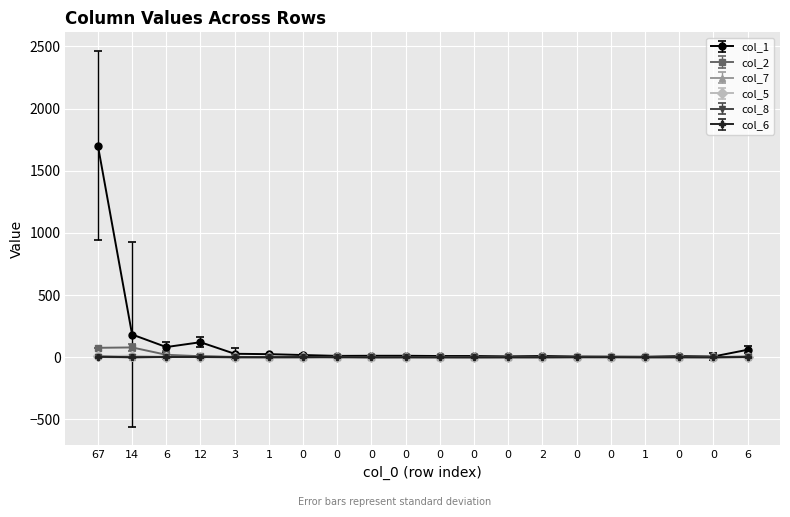

Reading left to right, extract all data points from this chart.

col_1: 67=1702	14=183	6=82	12=121	3=28	1=25	0=18	0=11	0=12	0=12	0=10	0=10	0=7	2=10	0=6	0=5	1=4	0=9	0=6	6=60
col_2: 67=76	14=79	6=20	12=8	3=3	1=1	0=0	0=4	0=0	0=0	0=1	0=0	0=0	2=0	0=2	0=2	1=0	0=1	0=1	6=7
col_7: 67=7	14=3	6=4	12=4	3=0	1=0	0=0	0=0	0=0	0=0	0=0	0=0	0=0	2=0	0=1	0=0	1=1	0=1	0=0	6=2
col_5: 67=8	14=13	6=2	12=1	3=1	1=0	0=0	0=0	0=0	0=1	0=0	0=0	0=0	2=0	0=0	0=0	1=0	0=0	0=1	6=0
col_8: 67=2	14=0	6=3	12=6	3=1	1=1	0=0	0=3	0=0	0=1	0=0	0=0	0=1	2=1	0=2	0=1	1=1	0=0	0=0	6=2
col_6: 67=6	14=0	6=2	12=2	3=0	1=0	0=2	0=0	0=0	0=0	0=0	0=0	0=0	2=0	0=0	0=1	1=0	0=1	0=0	6=2